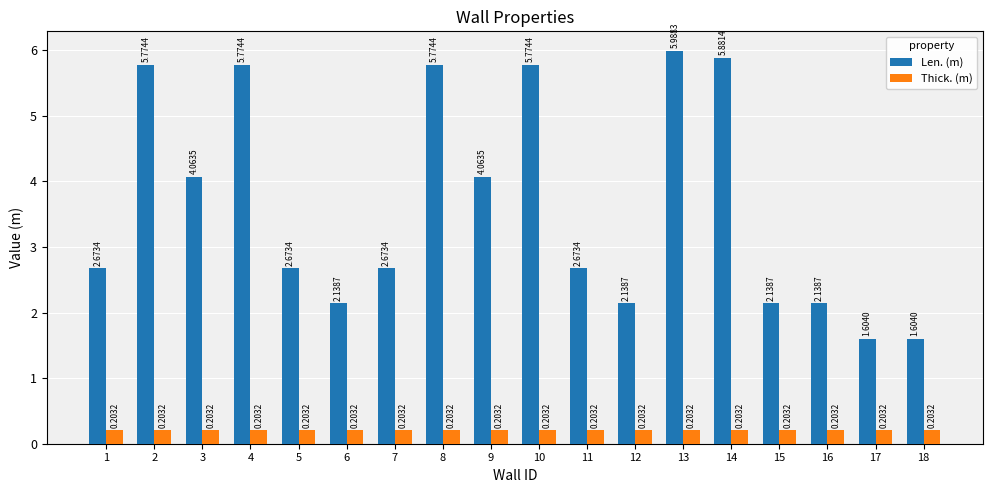

What is the difference between the highest and lowest values at 3?

3.9